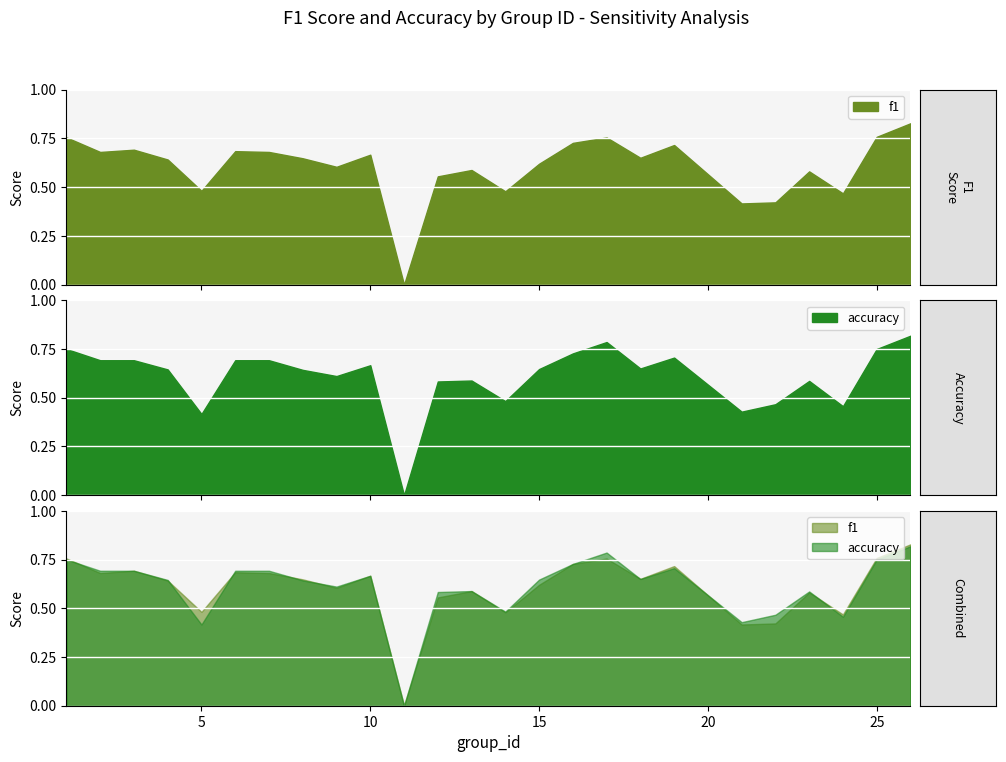

What are all the series names shown in the legend?

f1, accuracy